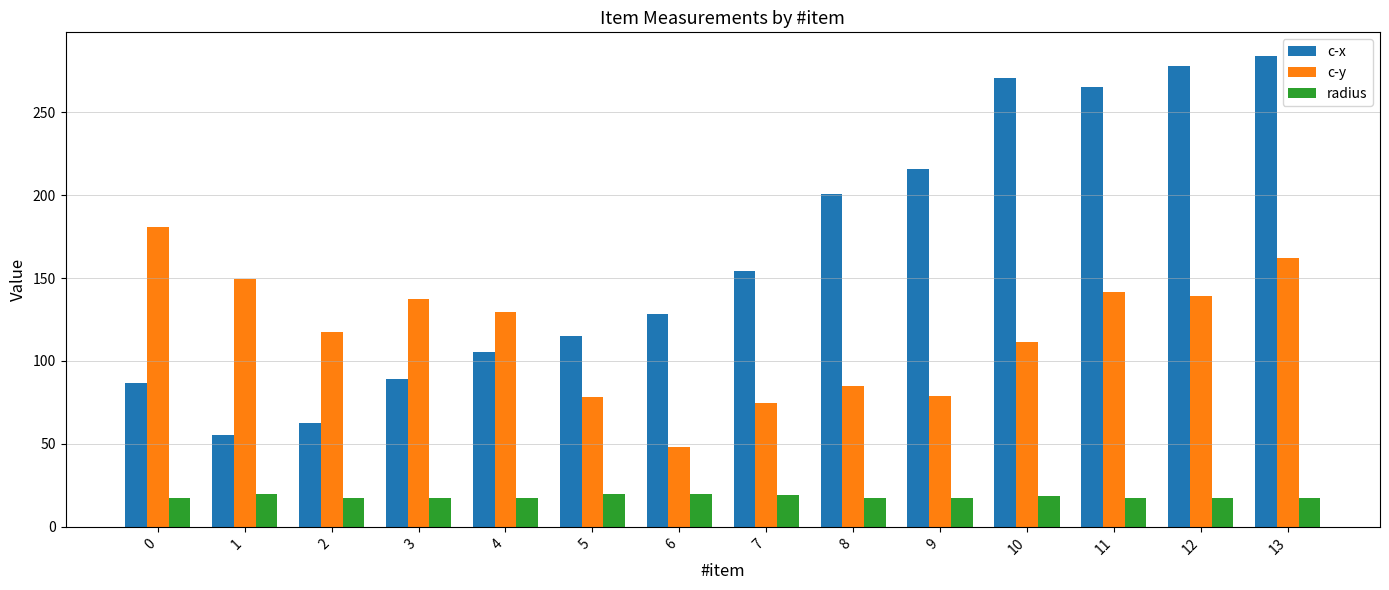

Is it true that c-x equals 376.5 at 13?

False